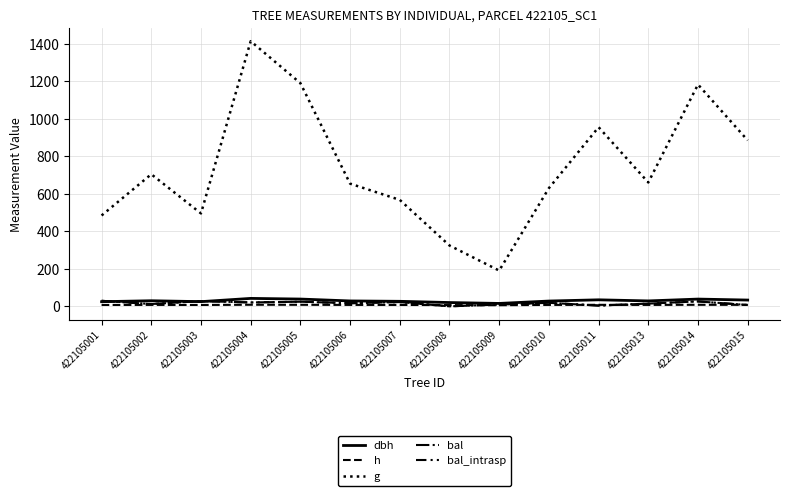

Does the chart have visible grid lines?

Yes